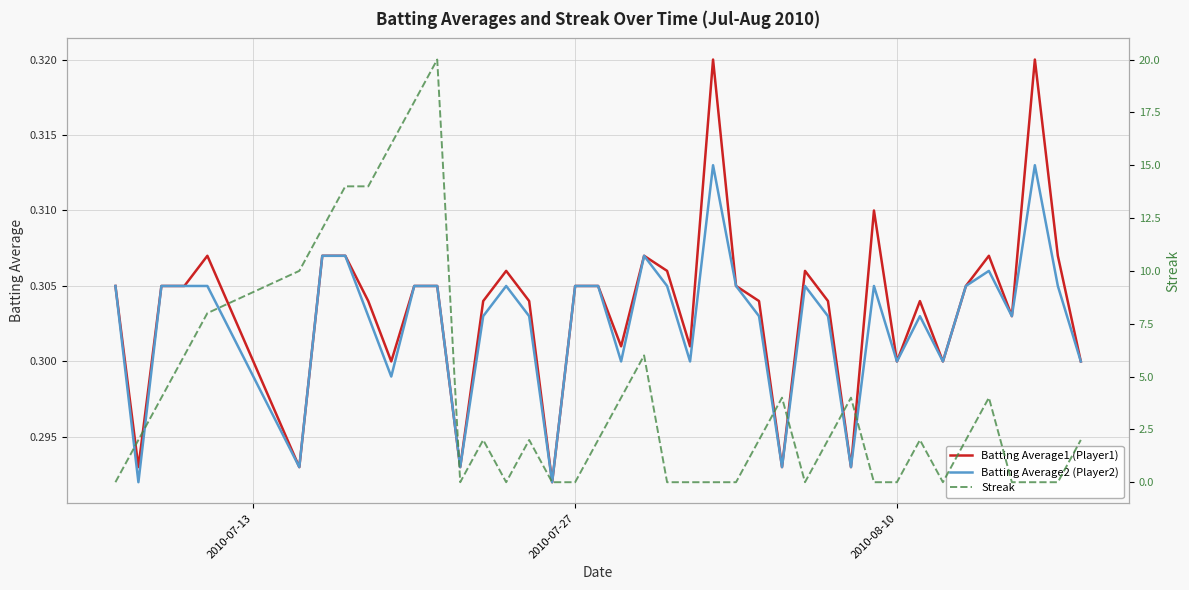

True or false: Streak and Batting Average1 (Player1) intersect in this chart.

True